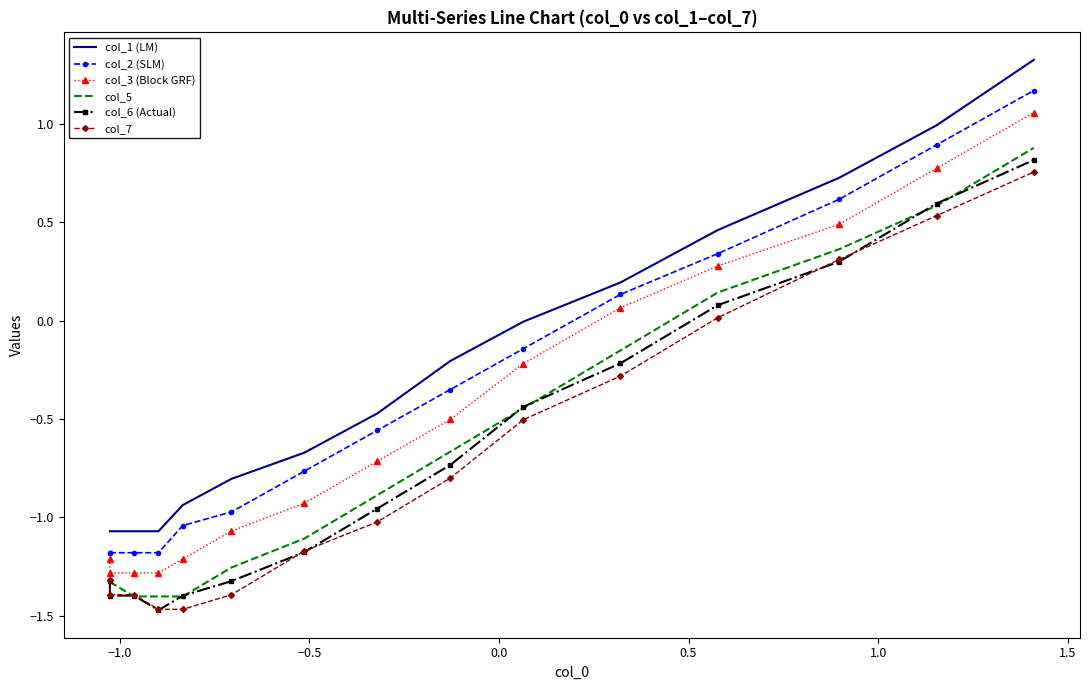

How many times do col_7 and col_6 (Actual) cross each other?

5